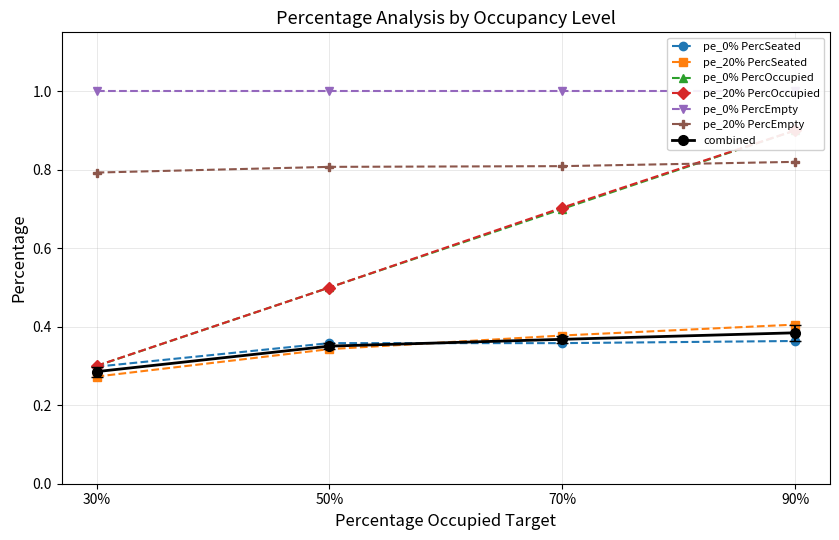

What is the minimum value for pe_20%_occ?

0.3